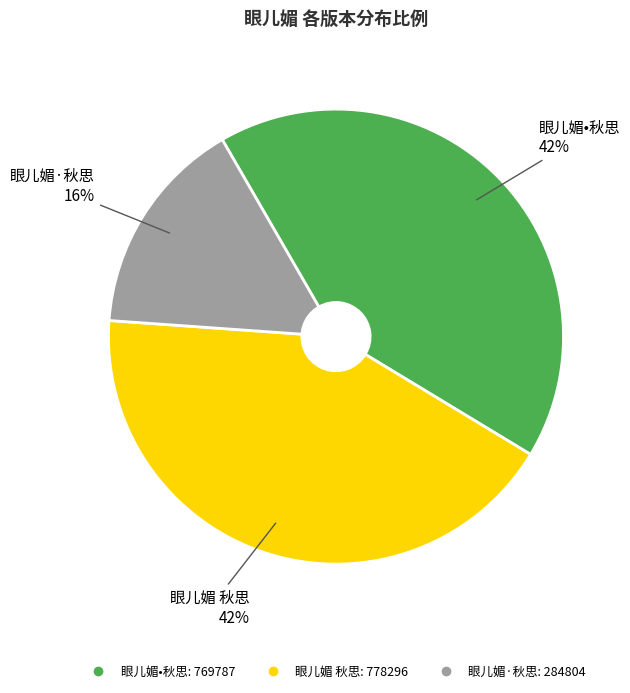

Is there any slice that represents more than half of the pie?

No